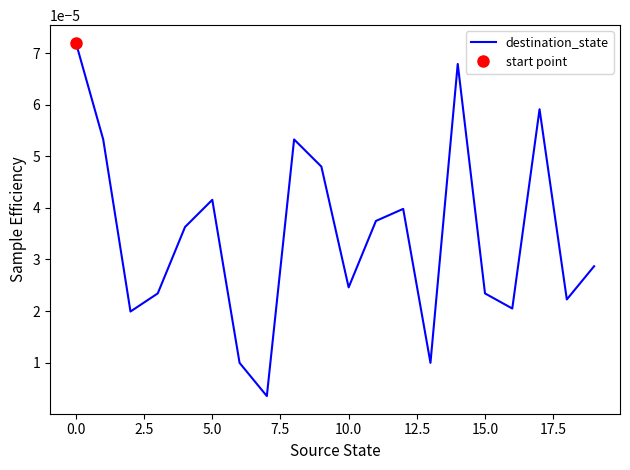

The value at 18 is 0.0. True or false?

False